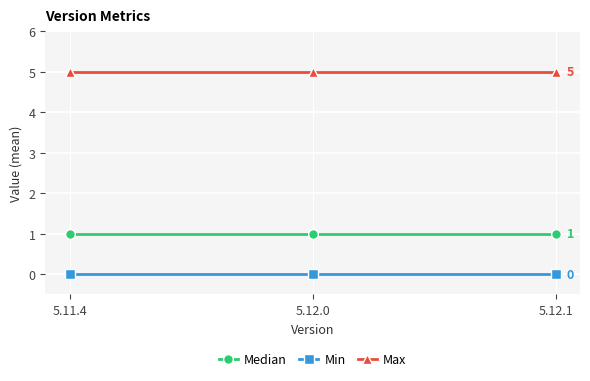

At how many categories does at least one series exceed 2?

3